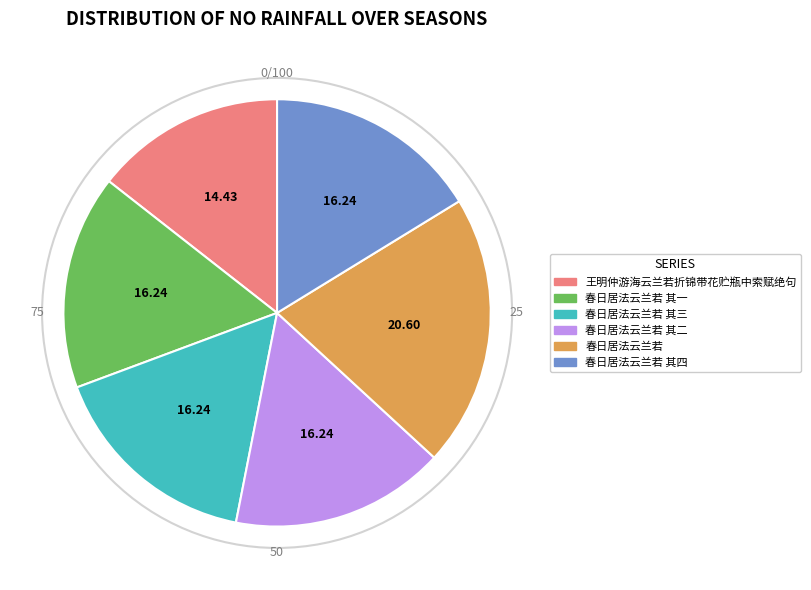

Count the number of slices in the pie.

6